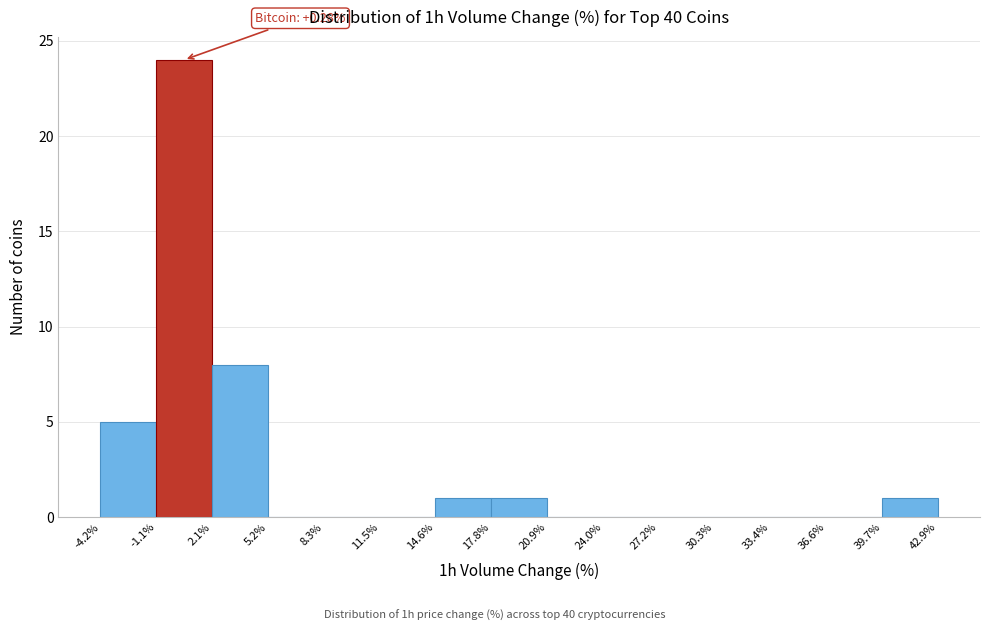

Over which range of the x-axis is the bar tallest?

-1.1% to 2.1%